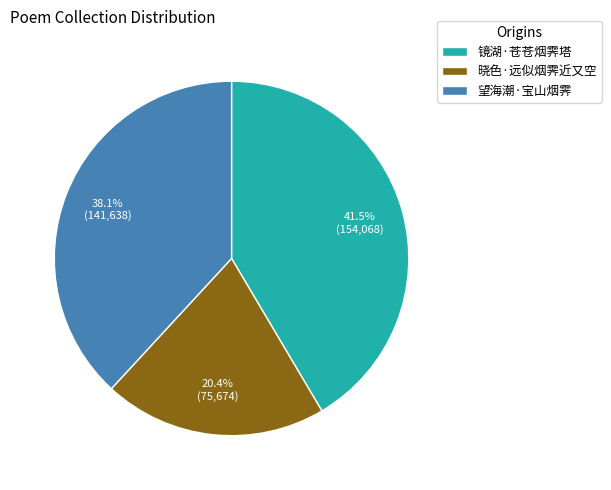

To the nearest percent, what is the difference between the largest and smallest slice percentages?

21%